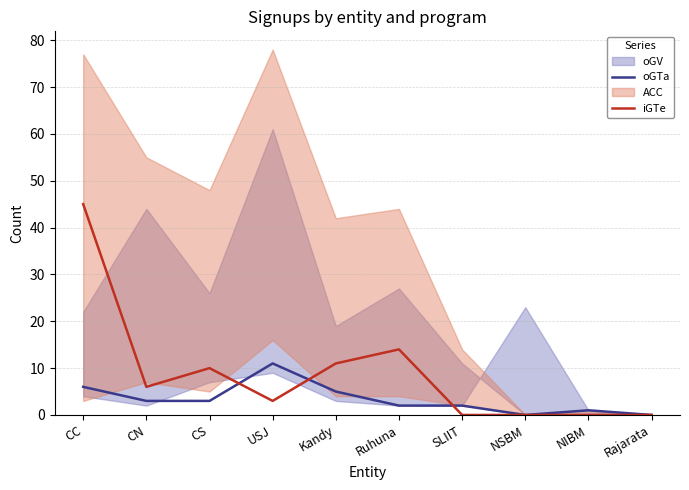

Where is iGTe nearest to the value 22?

Ruhuna